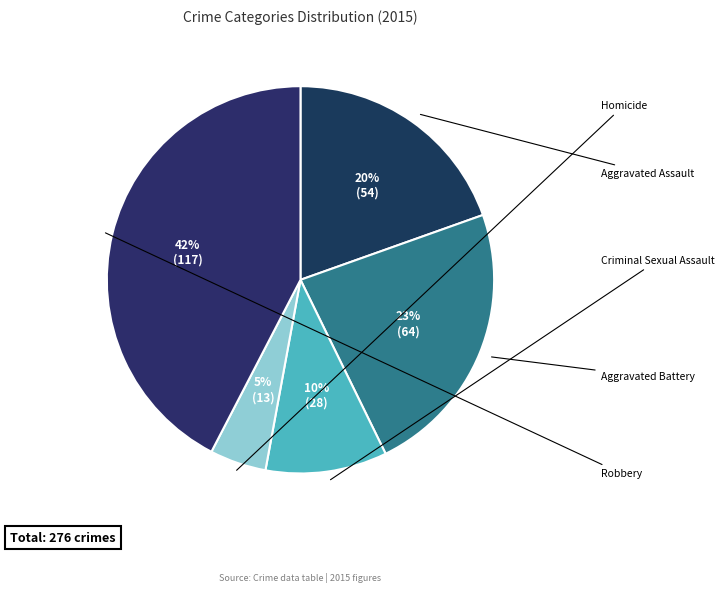

To the nearest percent, what is the difference between the Homicide and Criminal Sexual Assault slice percentages?

5%